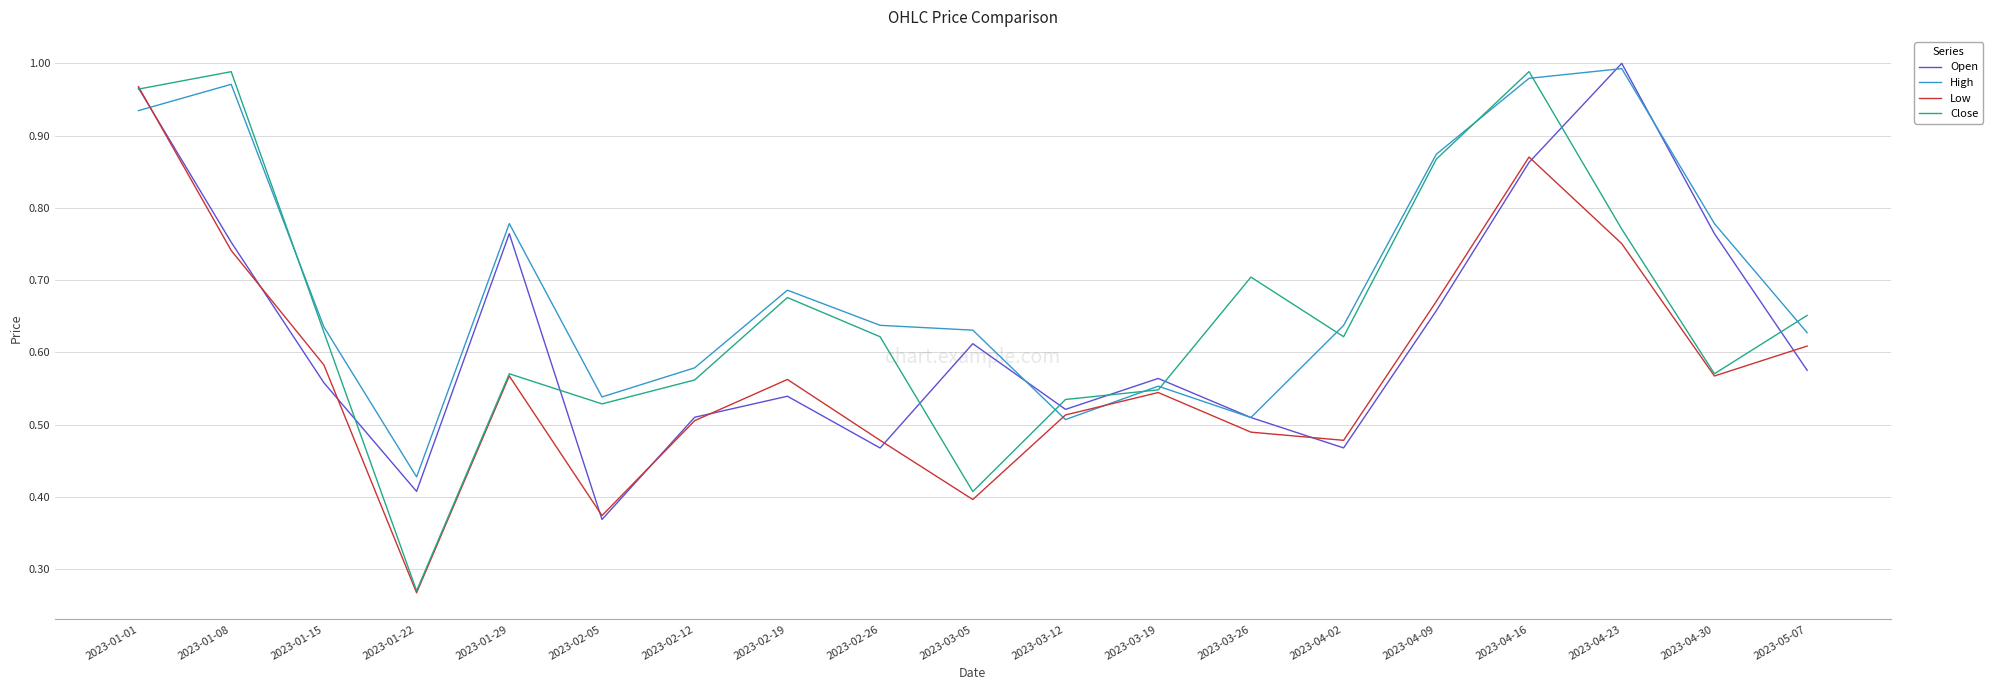

Which series has the largest total across all categories?

High